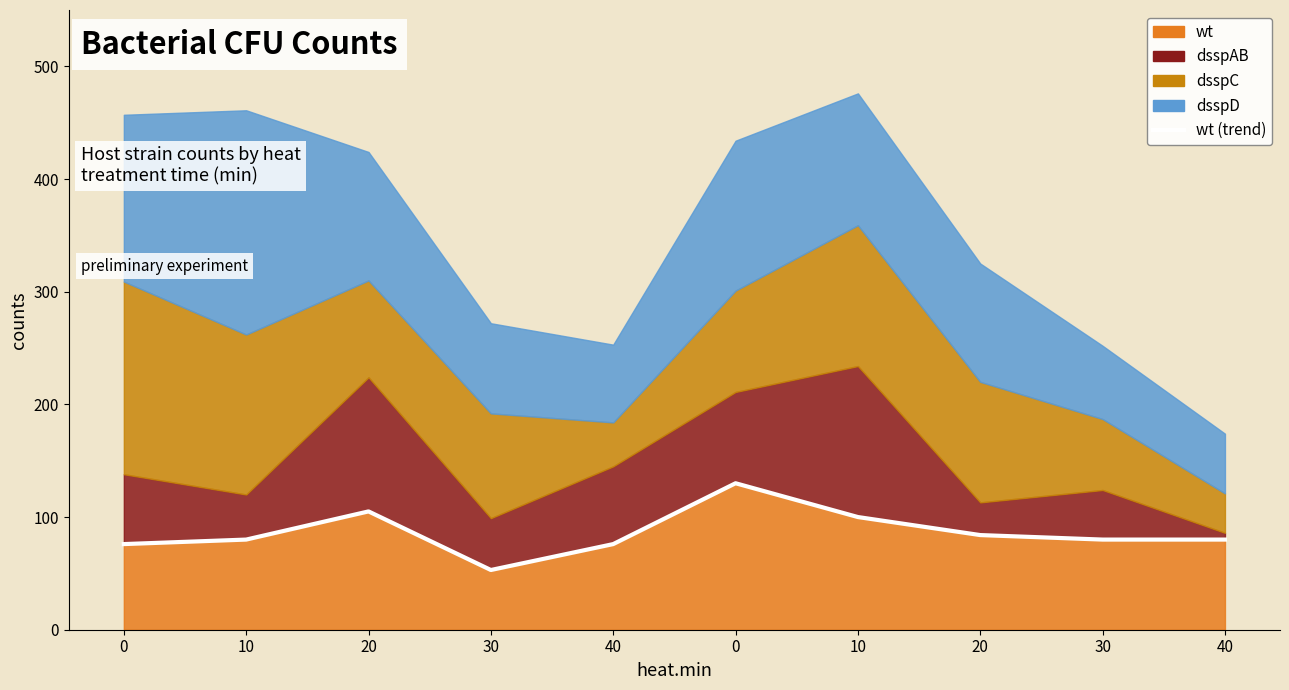

Rank the categories by value from lowest to highest.

30, 0, 40, 10, 30, 40, 20, 10, 20, 0